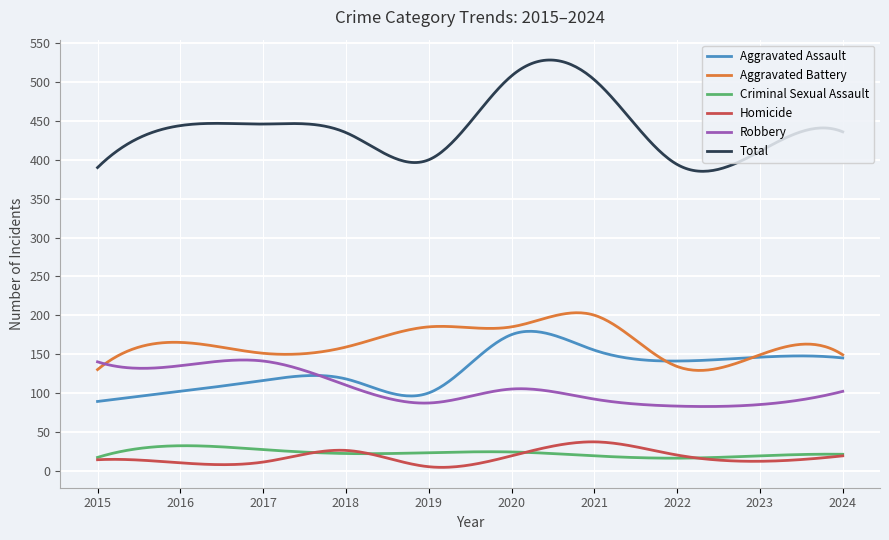

Which series has the largest total across all categories?

Total